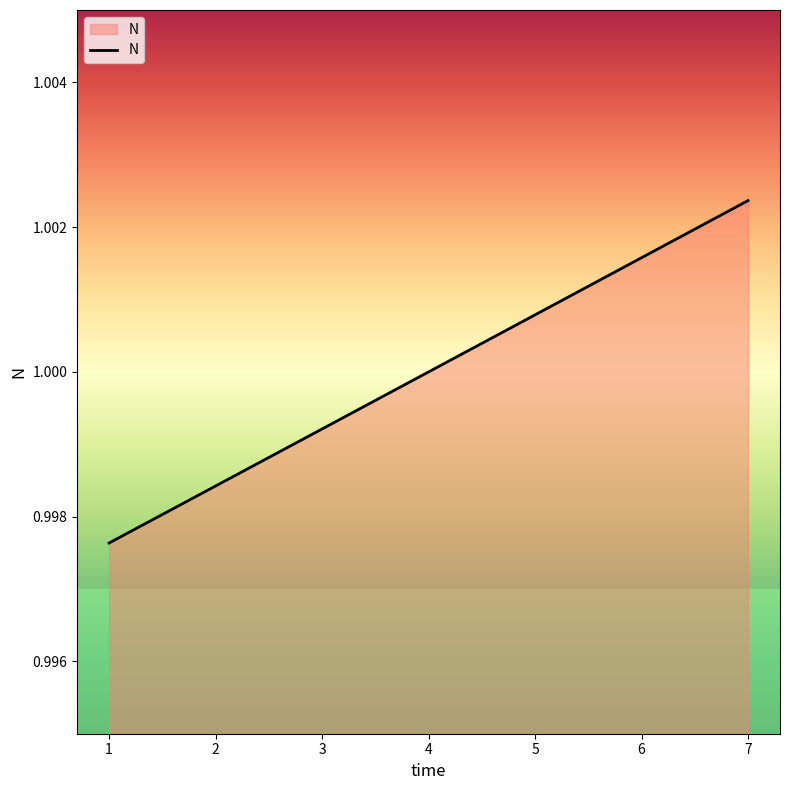

Which category has the highest value across all series?

7